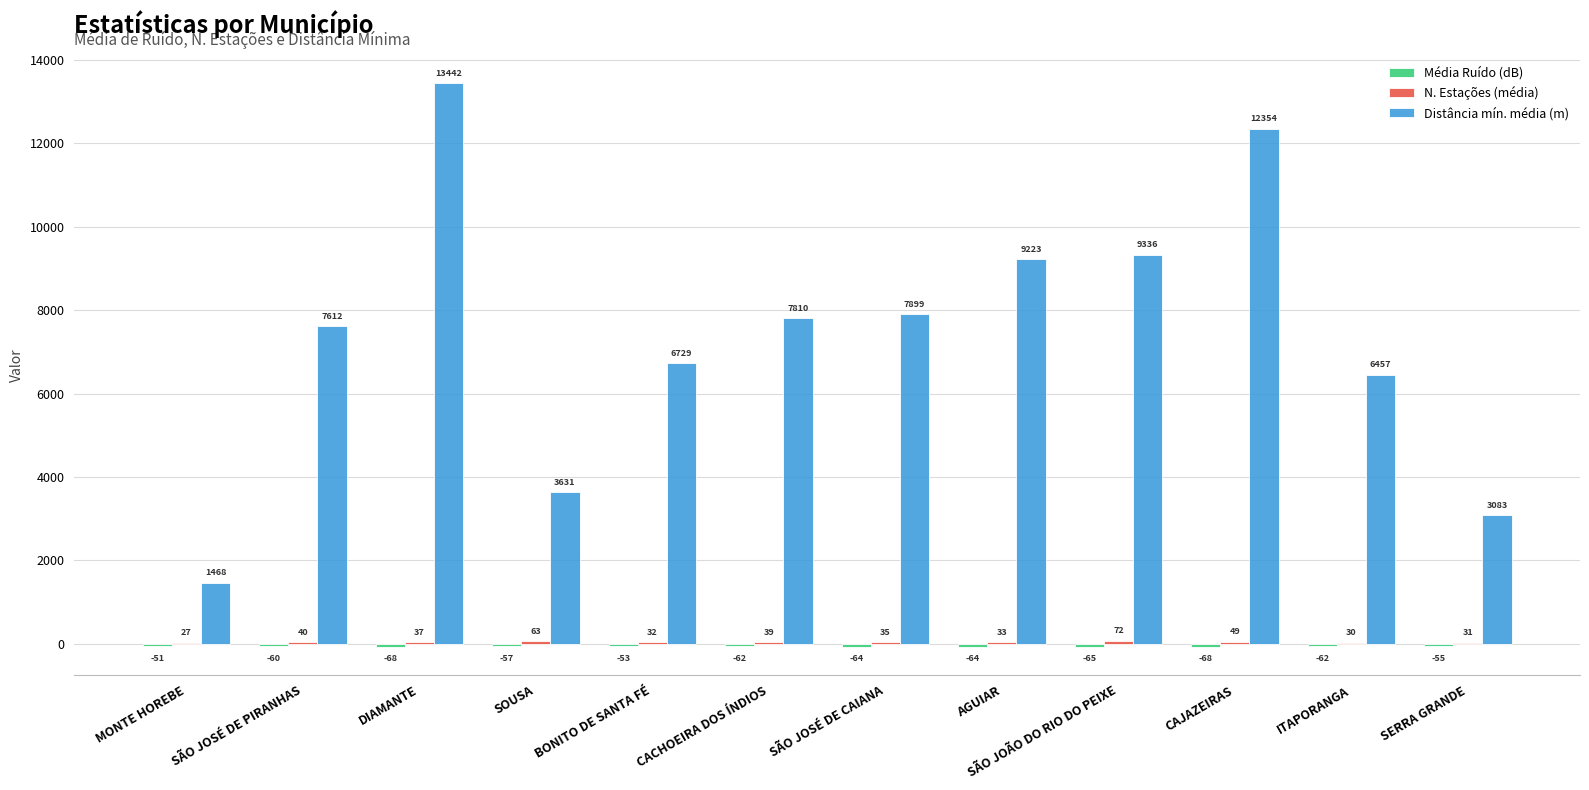

What is the highest value of the Distância mín. média (m) series?

13441.9